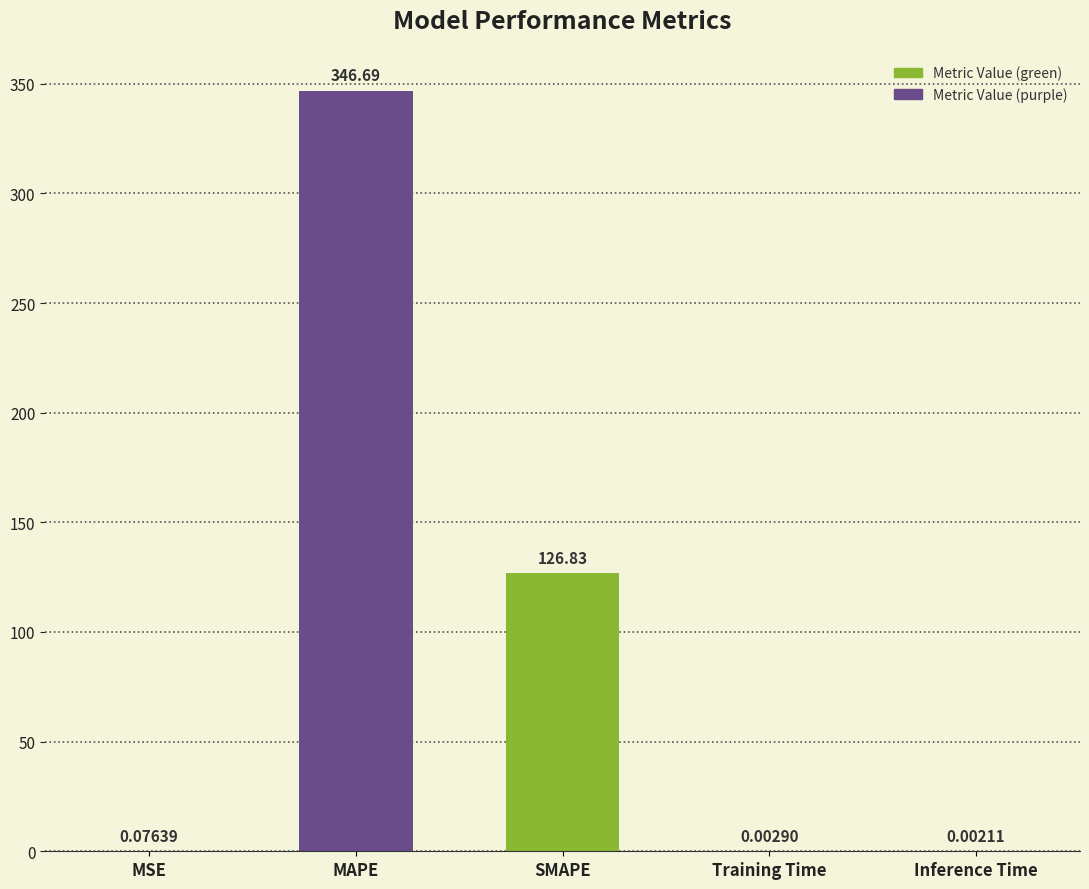

Between SMAPE and MAPE, which is larger?

MAPE